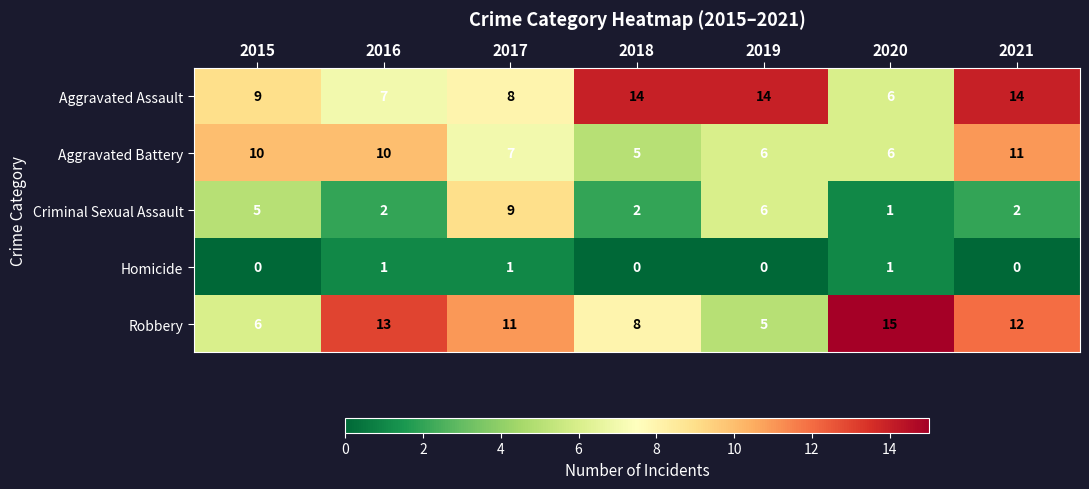

Where does the Criminal Sexual Assault series first go above 2?

2015